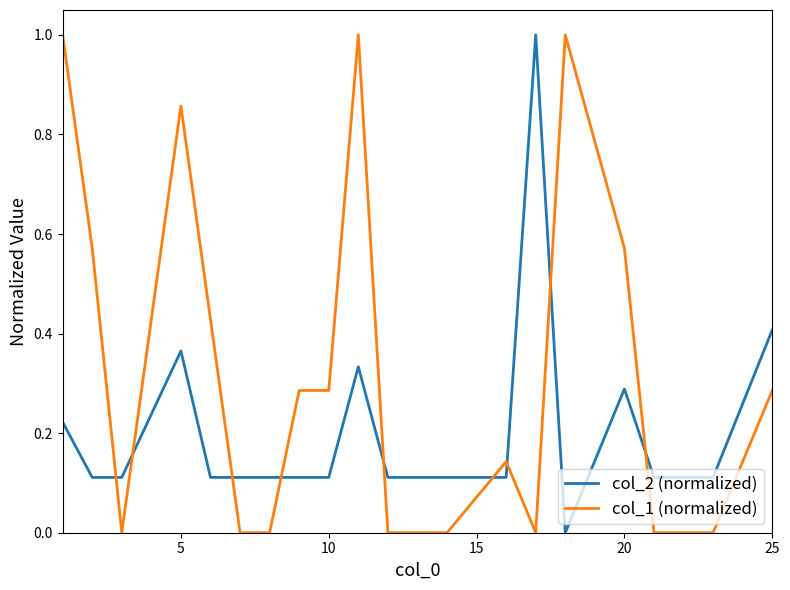

What are all the series names shown in the legend?

col_2 (normalized), col_1 (normalized)